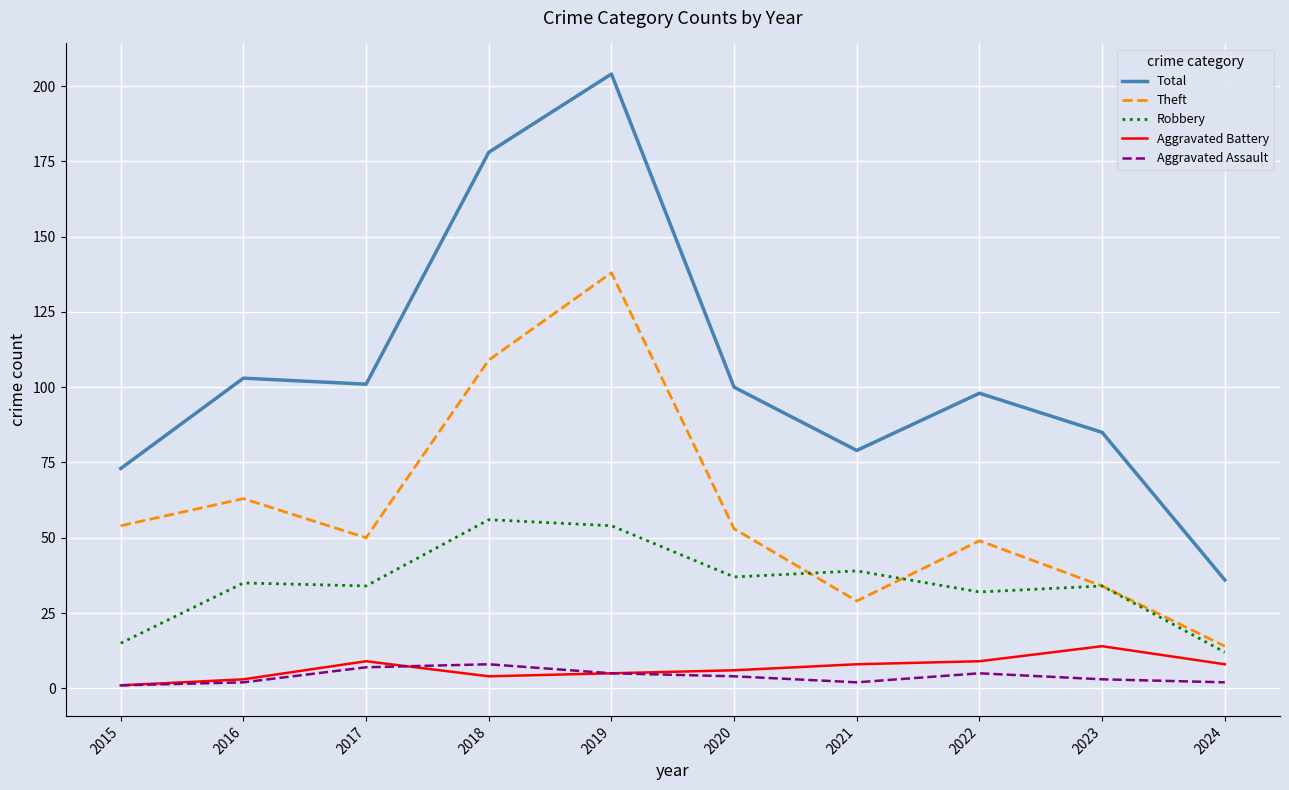

What is the difference between the second highest and minimum values in the Theft series?

95